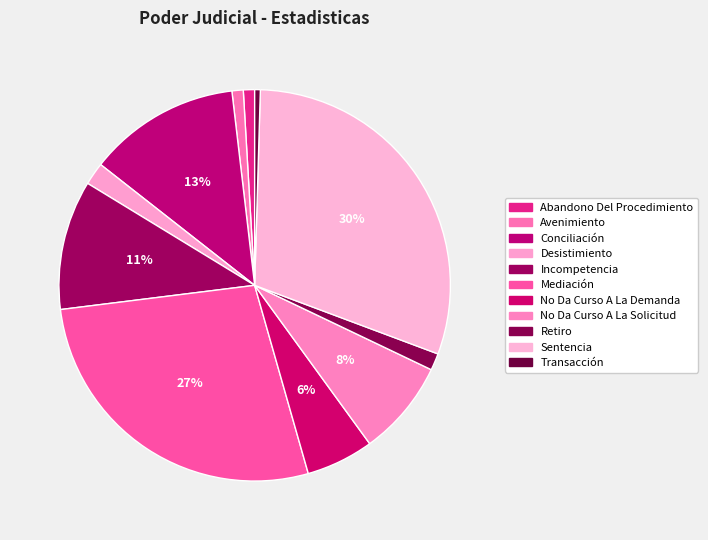

To the nearest percent, what is the combined percentage of Mediación and Avenimiento?

28%